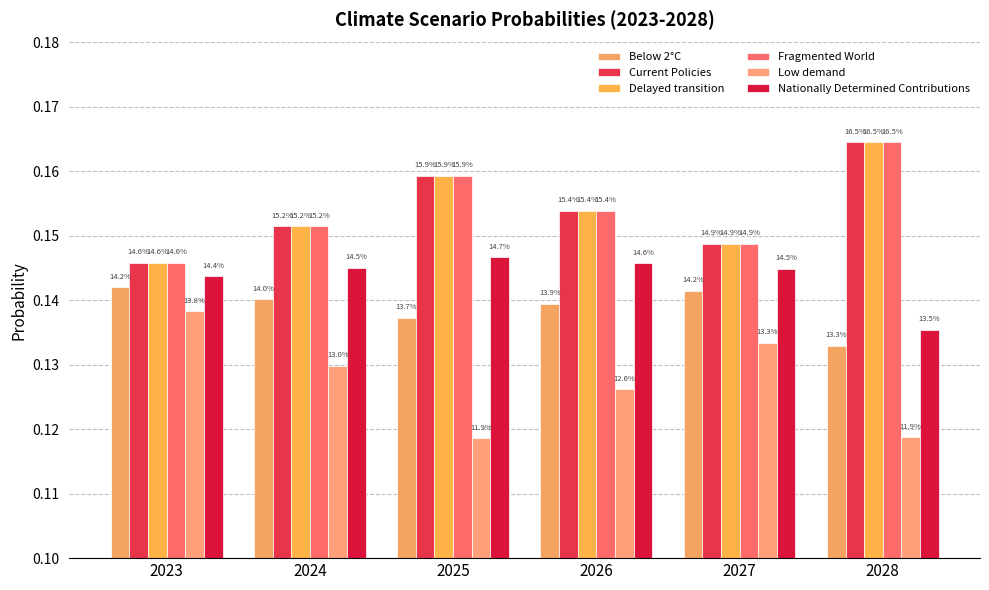

How many bars are there in each group?

6